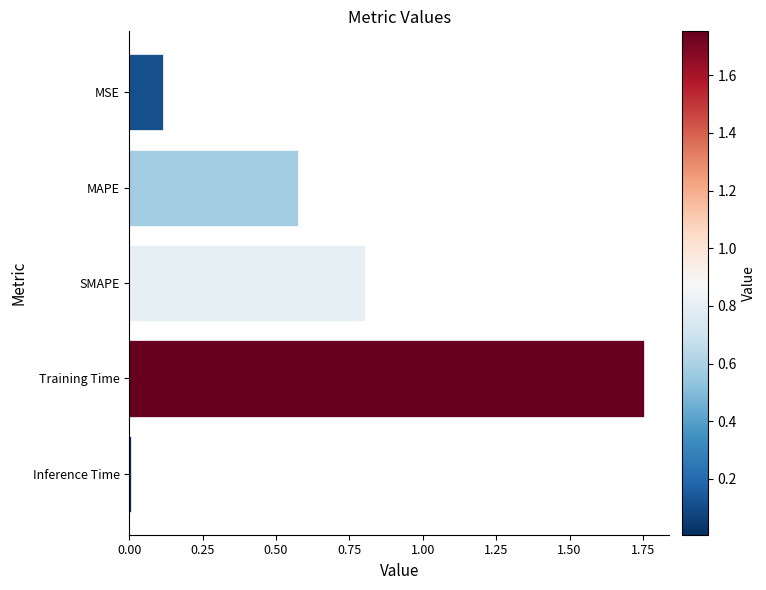

What is the difference between the maximum and minimum values?

1.7